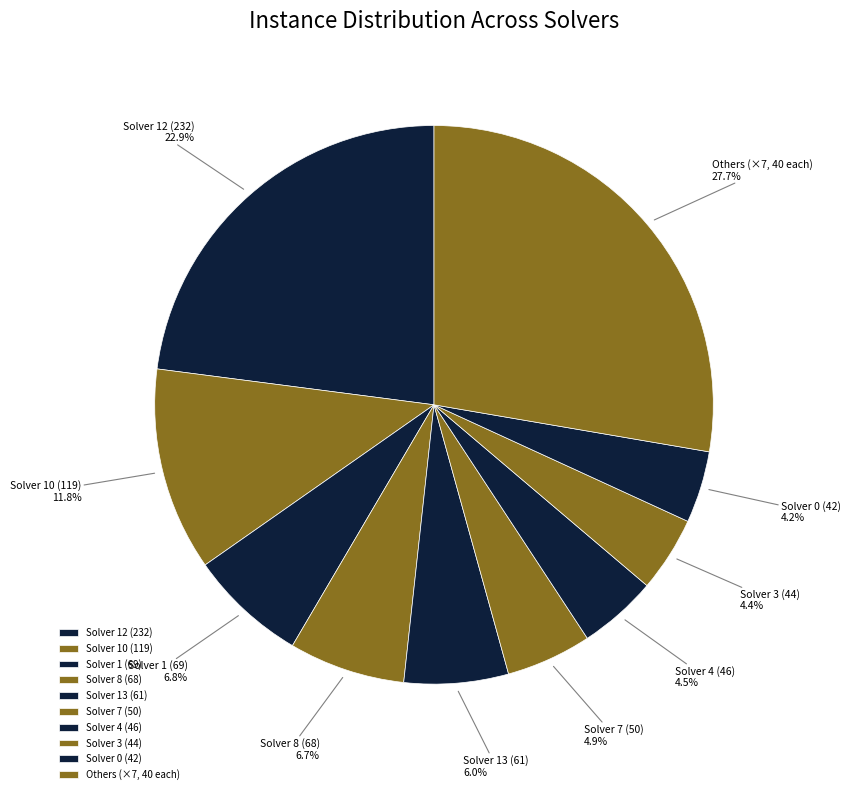

What percentage do Solver 1 (69) and Solver 10 (119) together represent?

18.6%